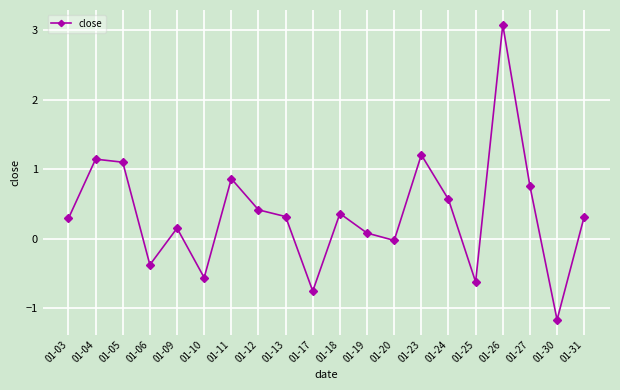

What is the sum of the values at 01-05 and 01-26?

4.2